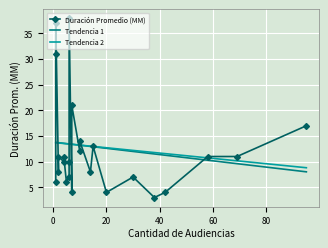

Which series has the largest total across all categories?

Tendencia 2